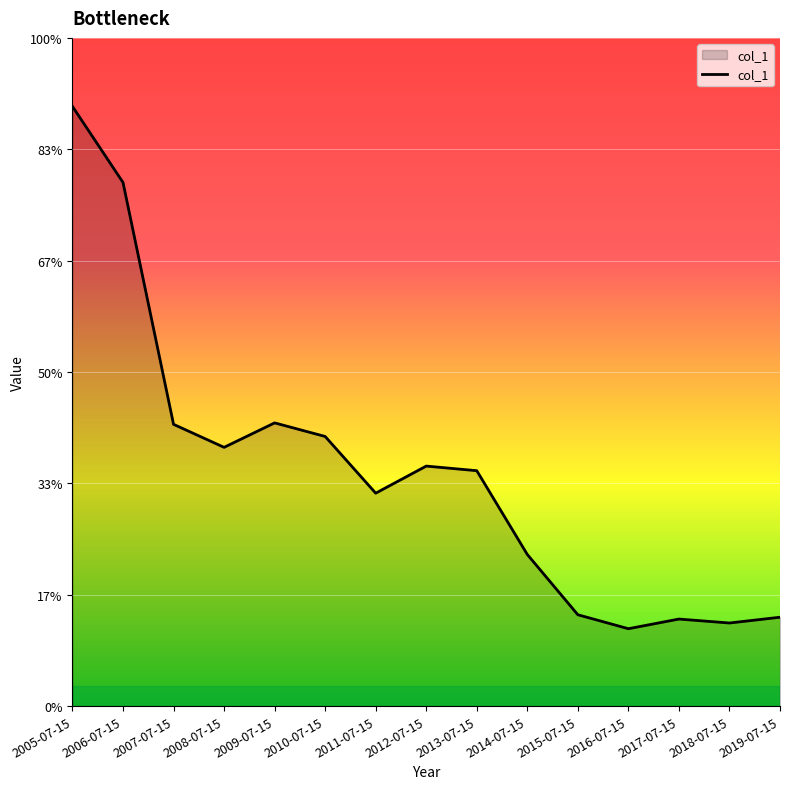

Does the chart have visible grid lines?

Yes